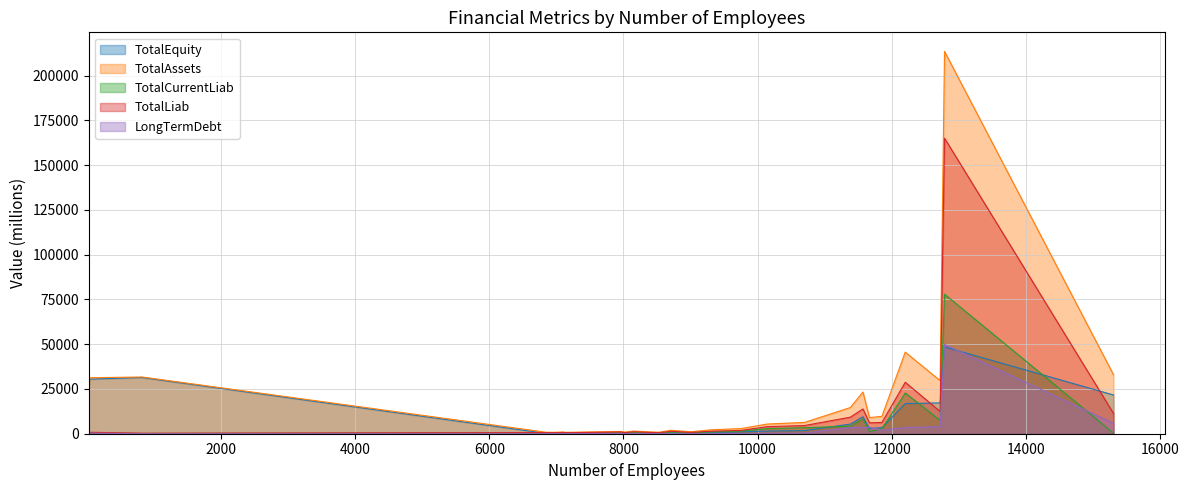

What is the label of the 21st point from the right?

7959